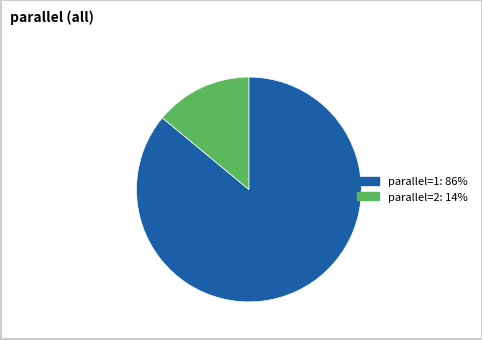

Is parallel=1 the majority of the pie?

Yes